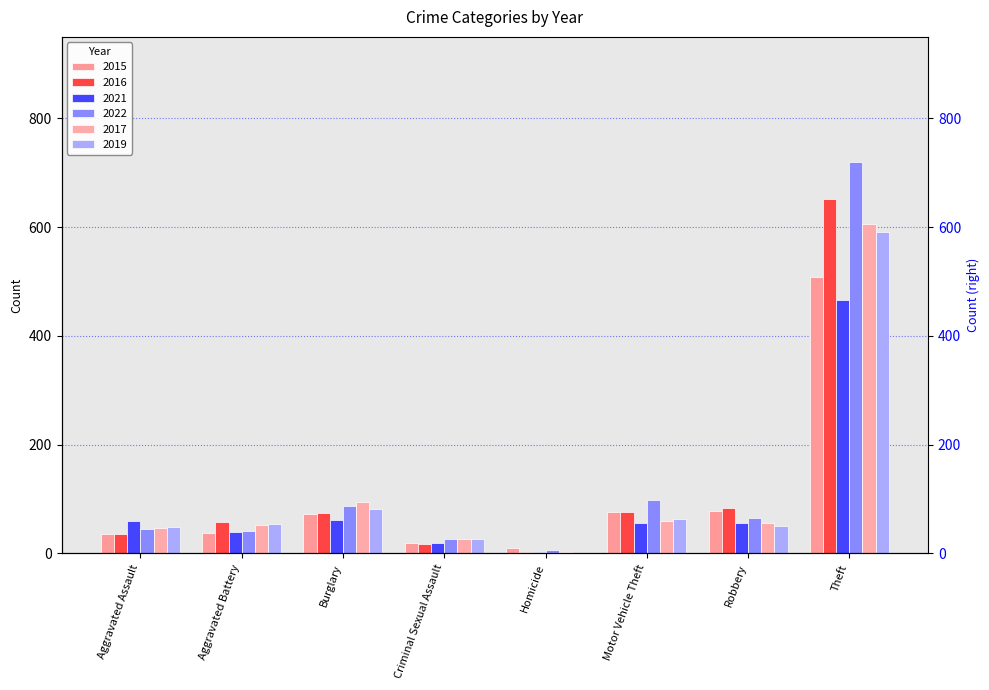

What is the average value of the 2021 series?

95